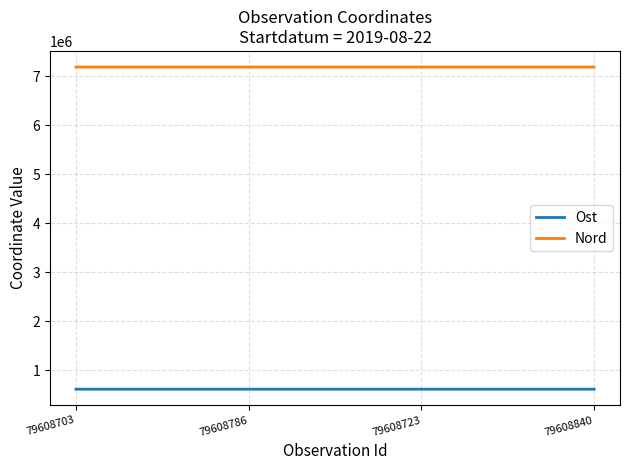

The Ost series shows 1031085.9 at 79608786. True or false?

False